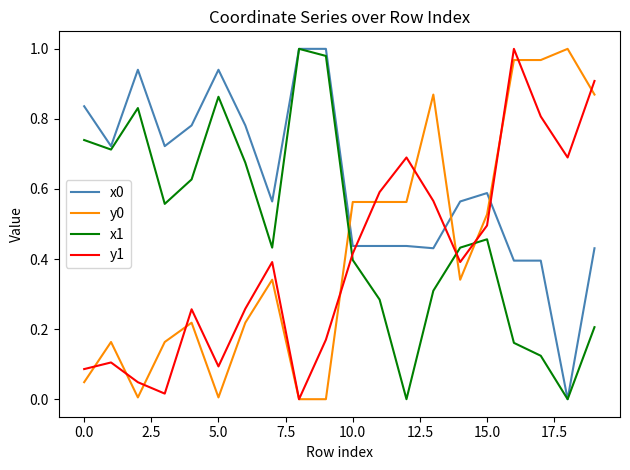

True or false: x0 and y1 intersect in this chart.

True